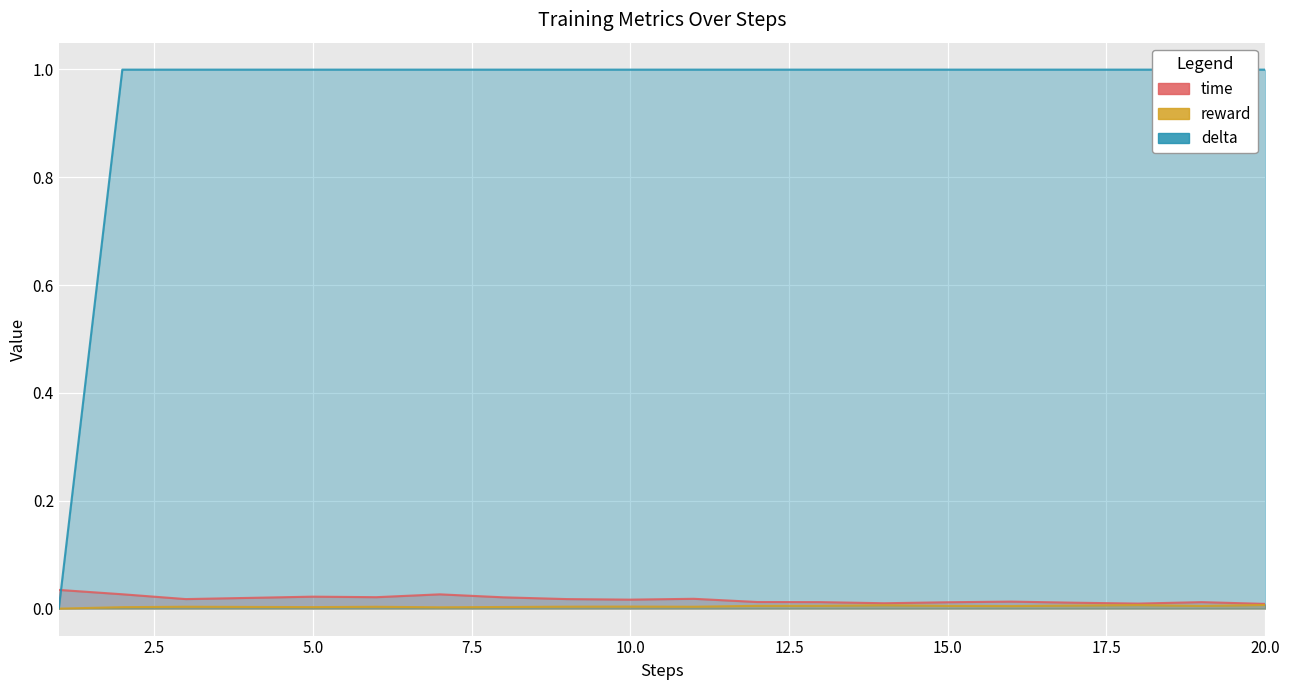

What is the spread (max minus min) of values at 4?

1.0